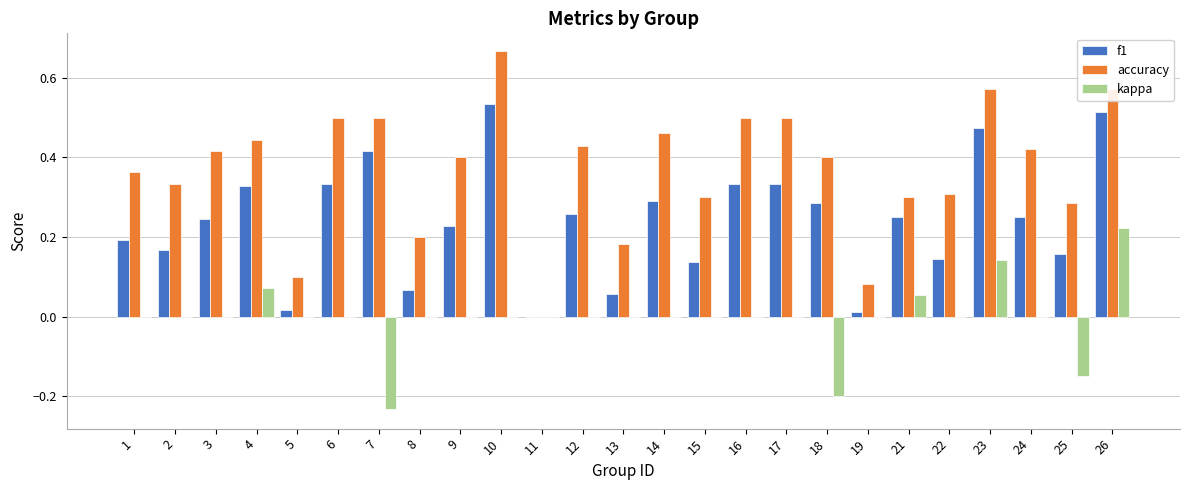

How many data points in f1 are above 0?

24